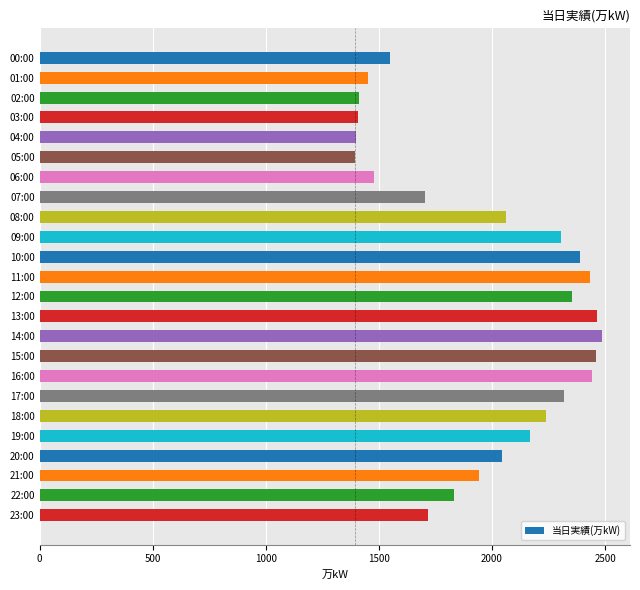

What is the label of the 2nd bar from the top?

01:00